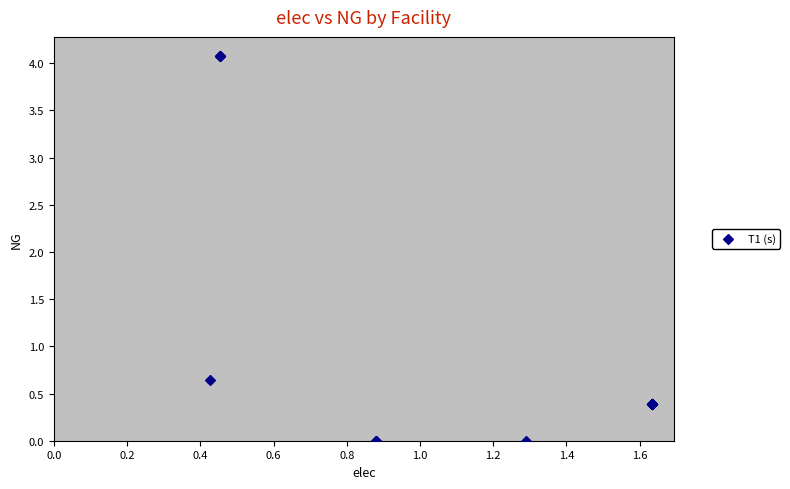

What Y value in the scatter plot is closest to 2?

0.6